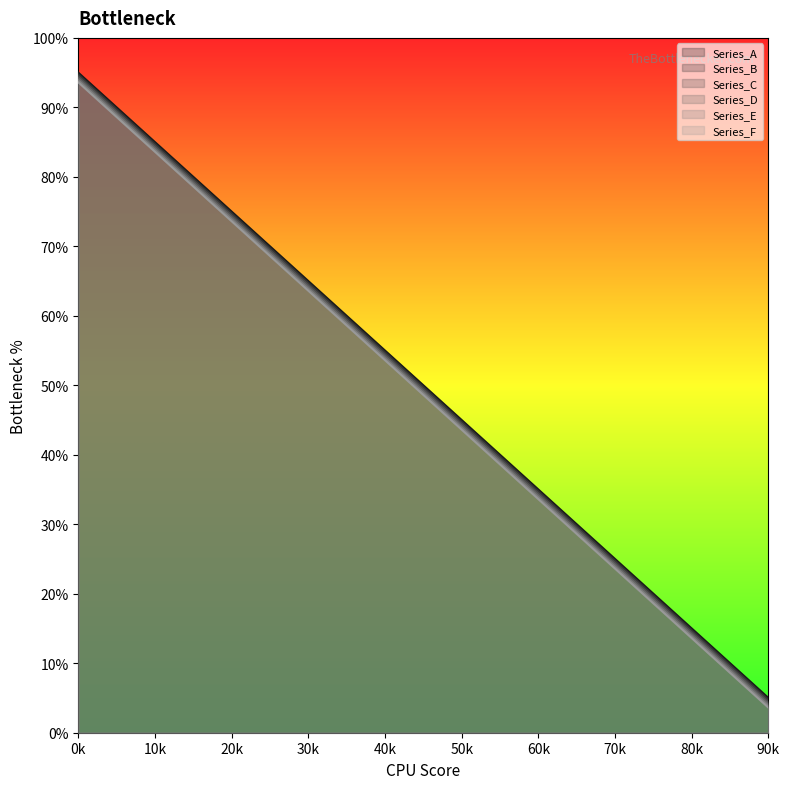

What are all the series names shown in the legend?

Series_A, Series_B, Series_C, Series_D, Series_E, Series_F